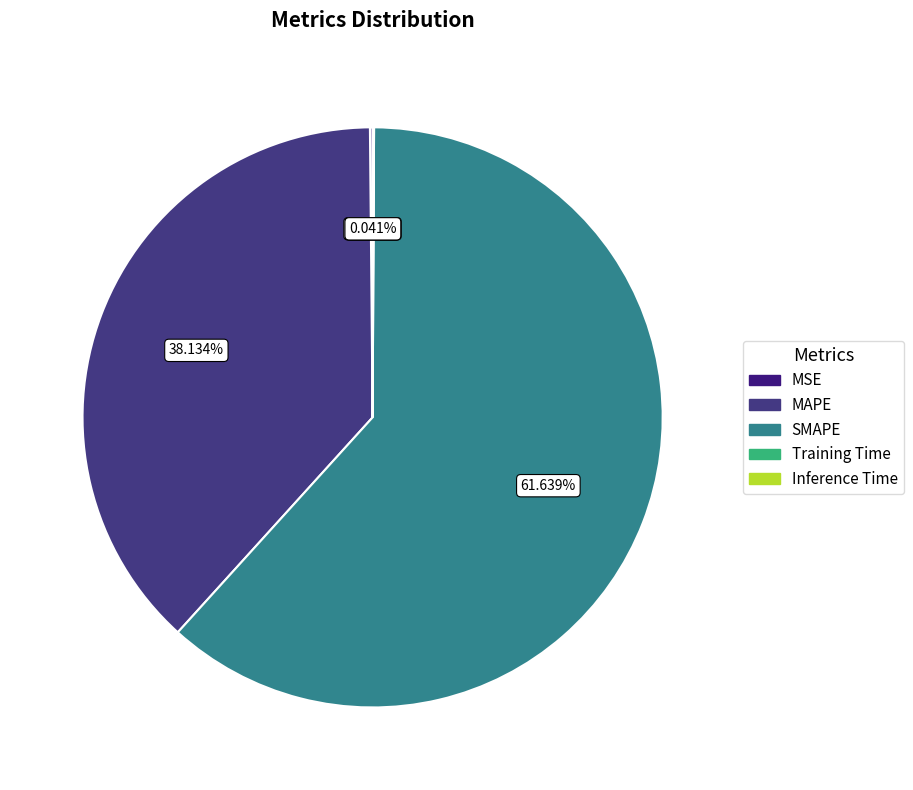

Is there any slice that represents more than half of the pie?

Yes